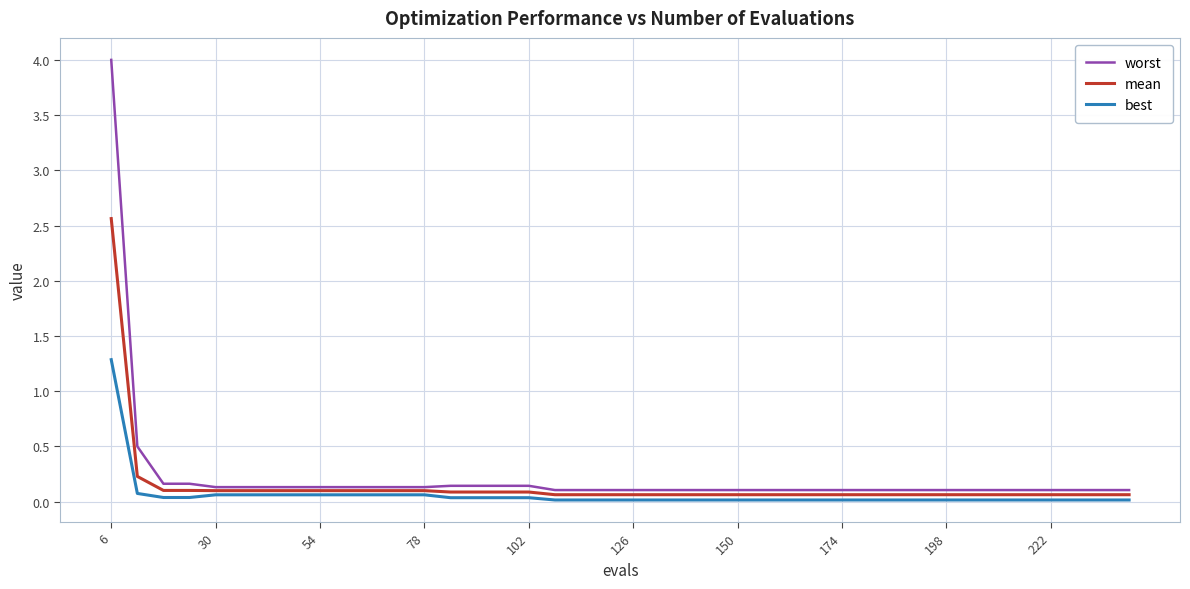

What is the sum of all best values?

2.5